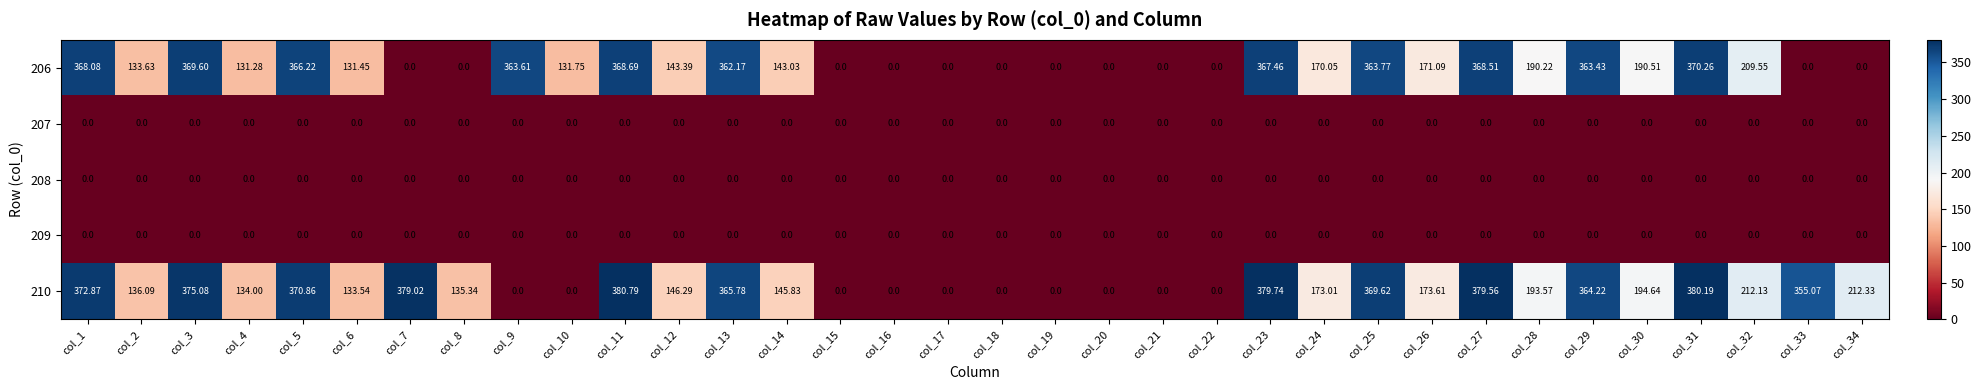

Is the value of 206 at col_3 greater than the value of 207 at col_23?

Yes